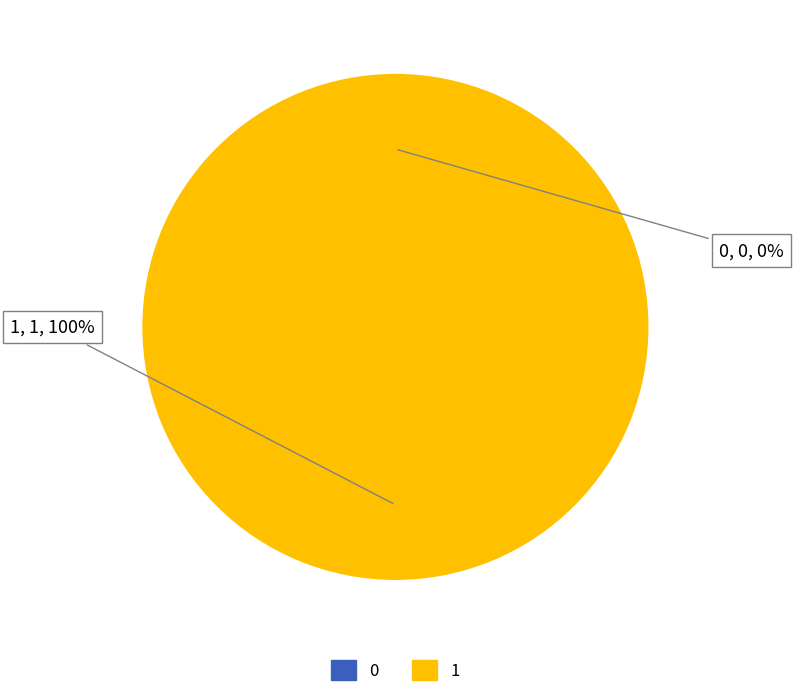

Does any single category account for the majority?

Yes